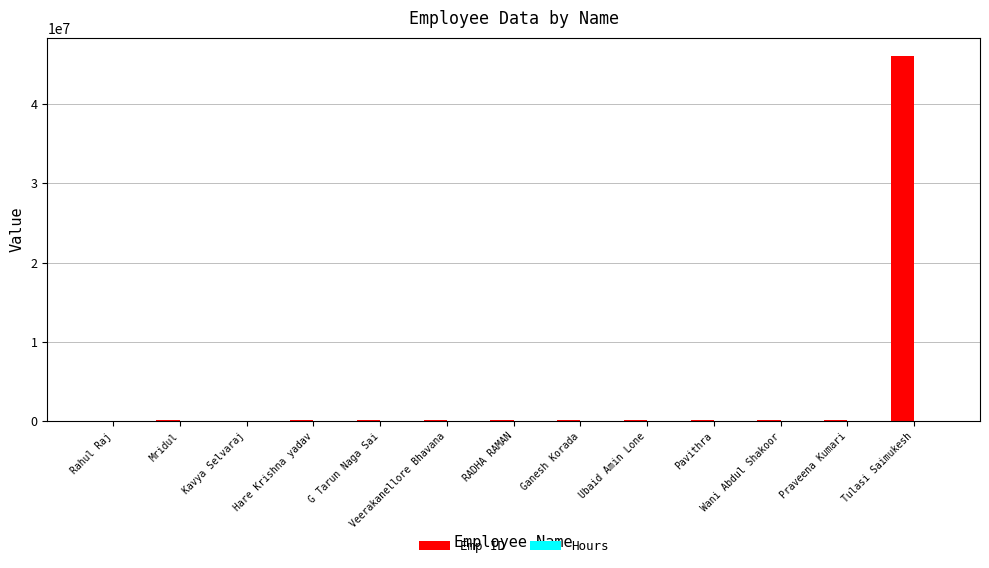

Which series has the largest total across all categories?

Emp ID